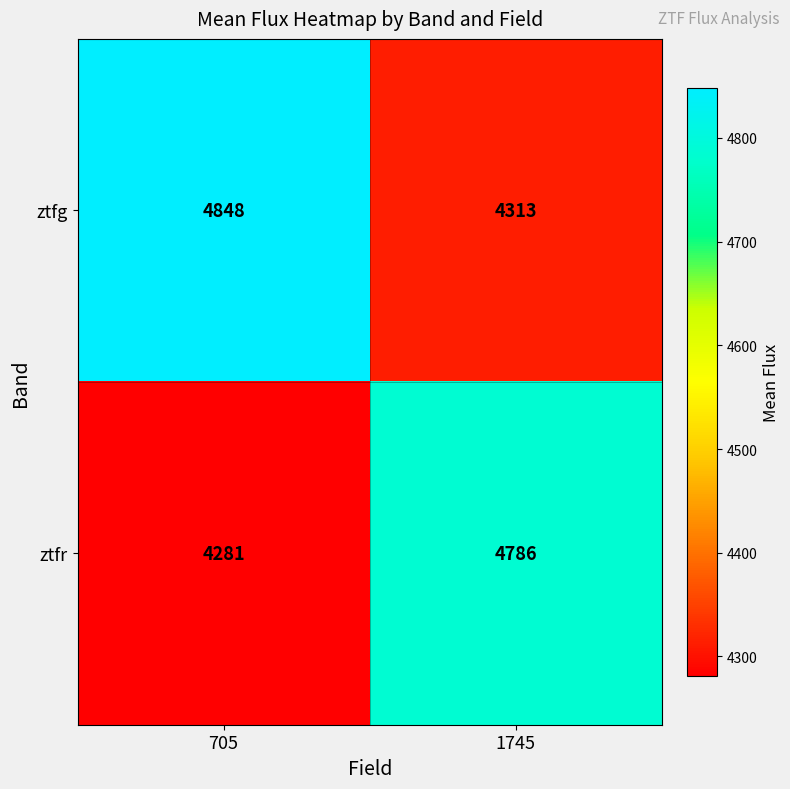

Reading right to left, extract all data points from this chart.

ztfg: 4313	4848
ztfr: 4786	4281